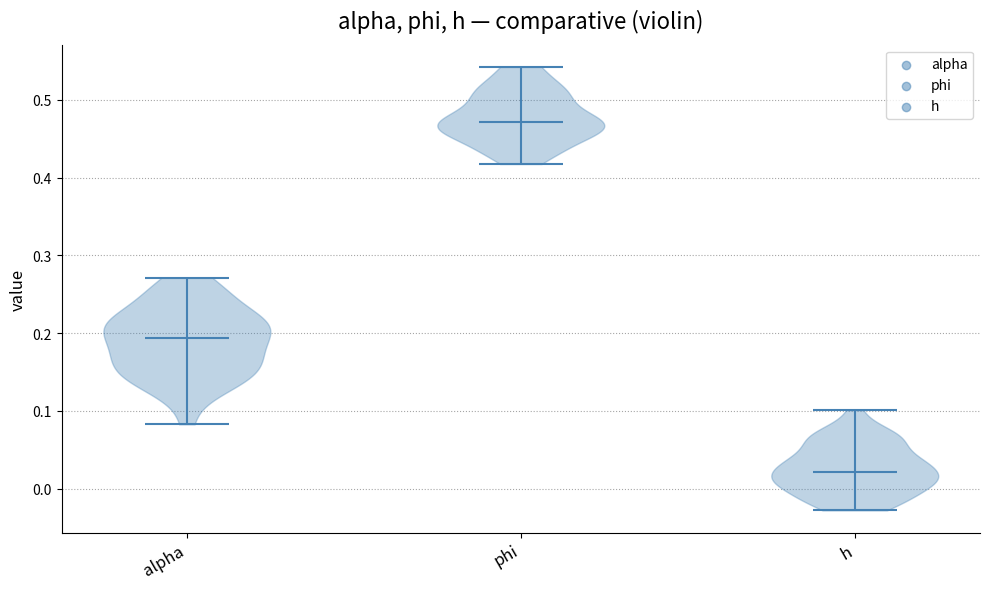

Reading left to right, read every violin against the y-axis: where its median line is, and the lowest and highest points it reaches. The values are not printed on the chart, so give them approximately, as read against the axis.

alpha: median line 0.19, lowest point 0.08, highest point 0.27
phi: median line 0.47, lowest point 0.42, highest point 0.54
h: median line 0.02, lowest point -0.03, highest point 0.10